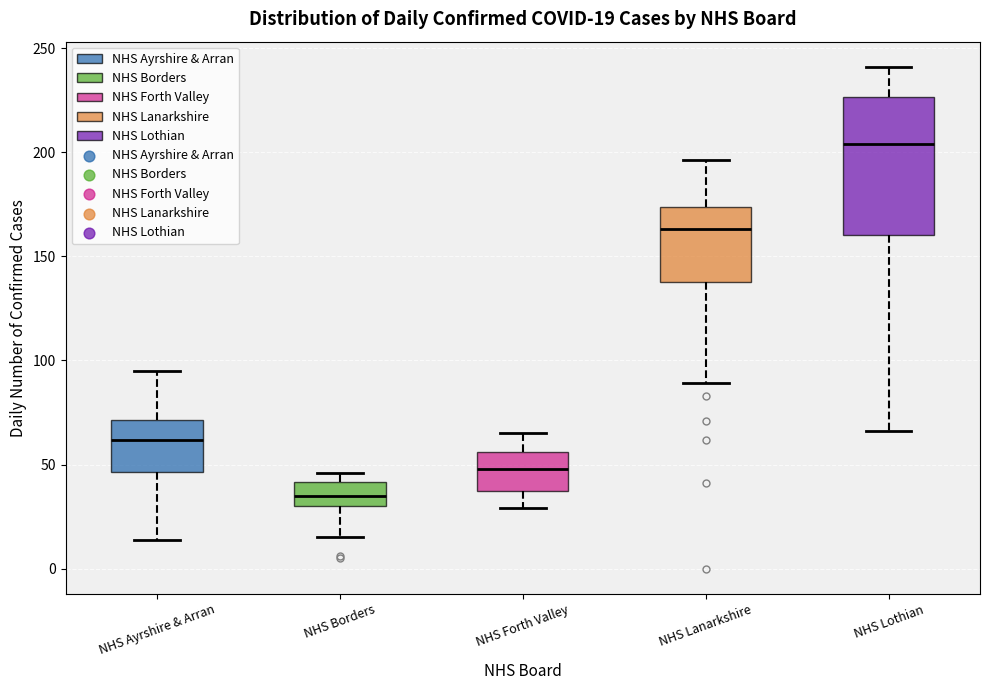

Which box is the tallest, from its lower edge to its upper edge?

NHS Lothian